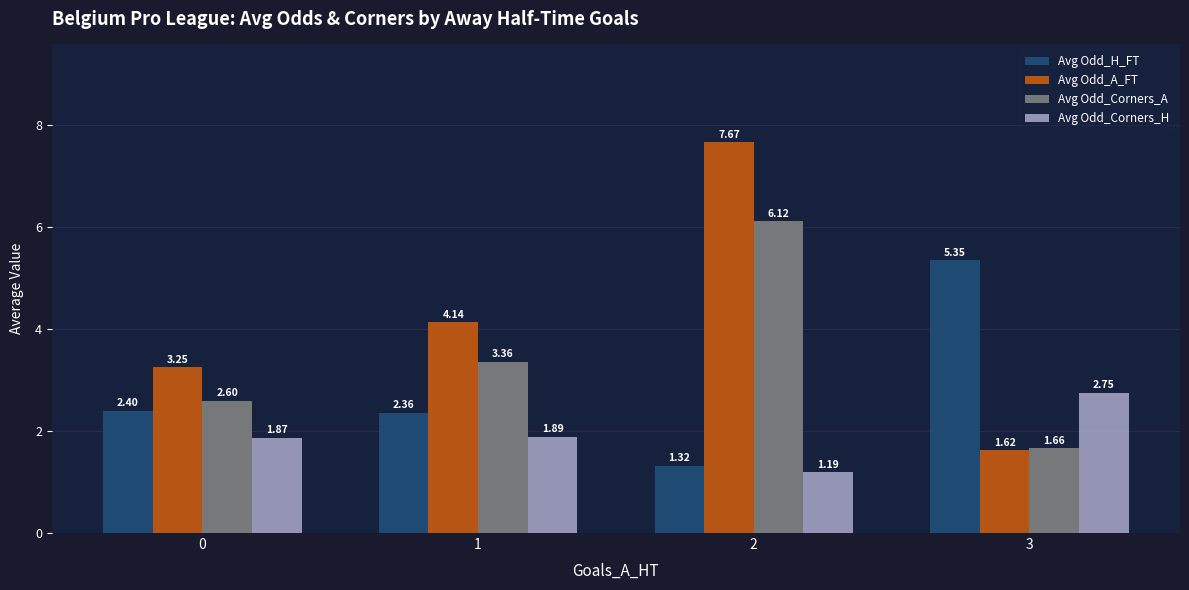

What is the sum of the Avg Odd_Corners_A values at 0 and 3?

4.3